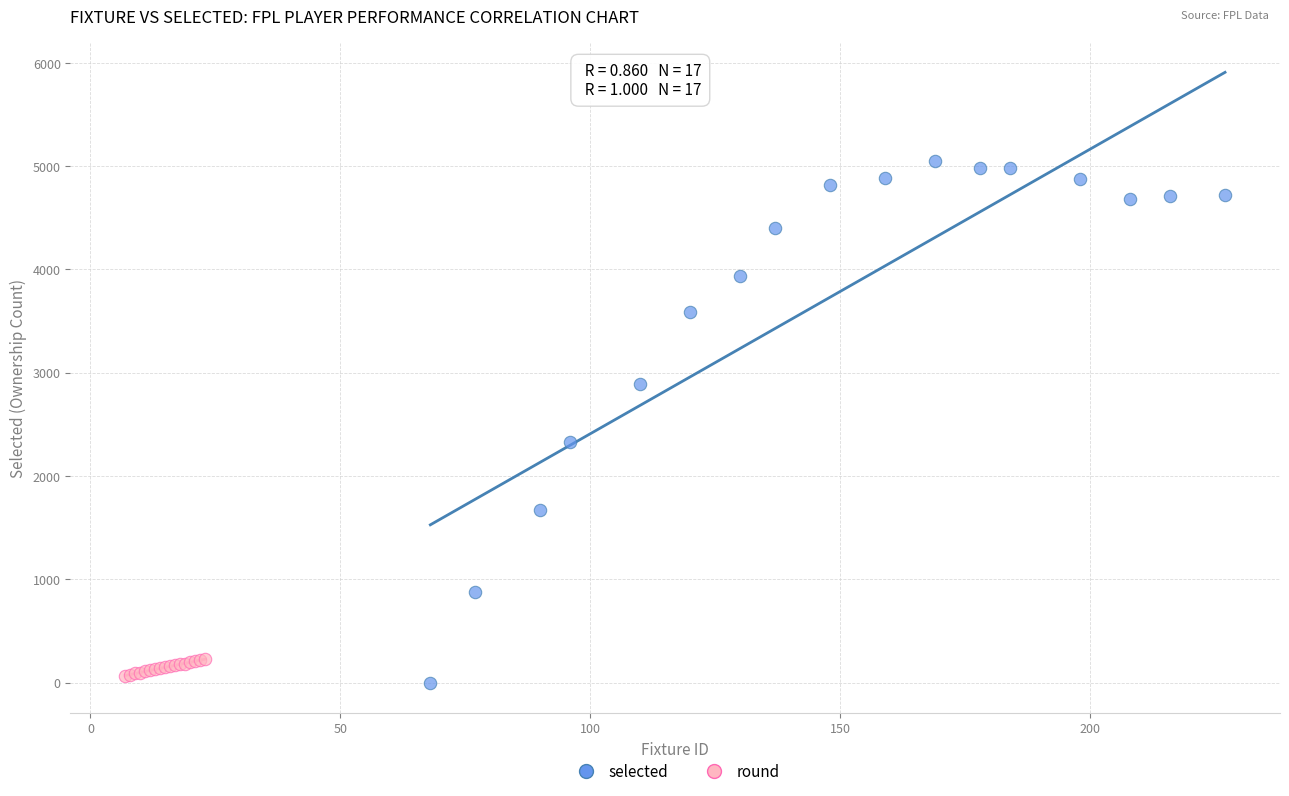

Which series reaches the maximum Y coordinate?

selected